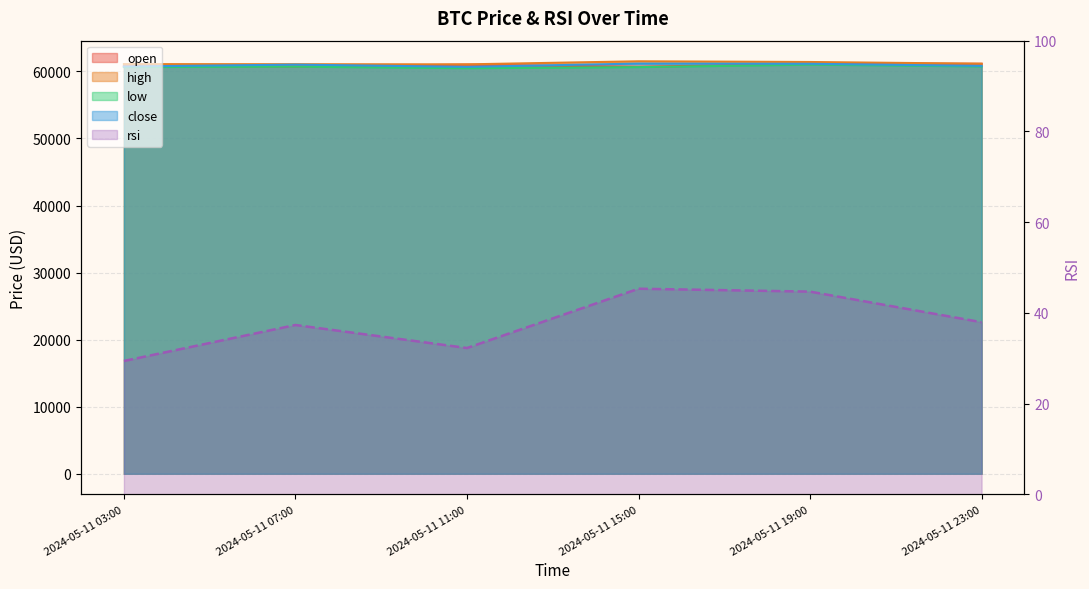

At how many categories does at least one series exceed 9182?

6